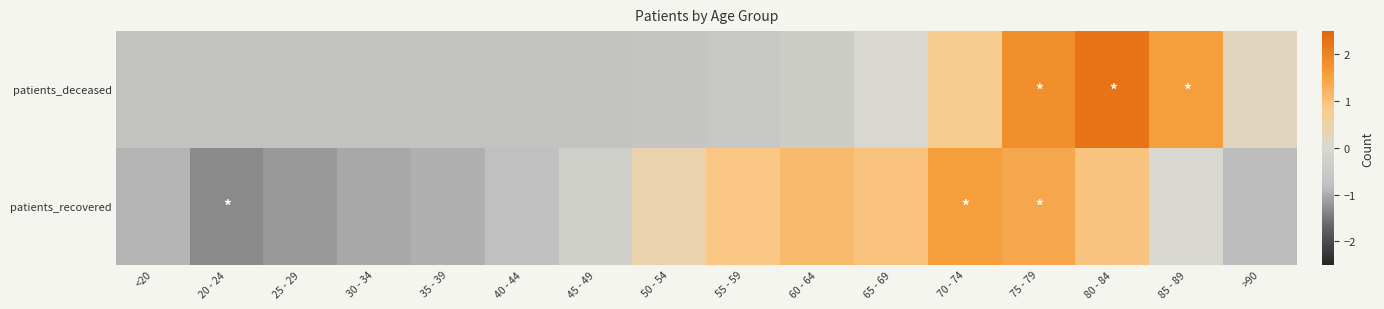

How many series are shown in this chart?

2